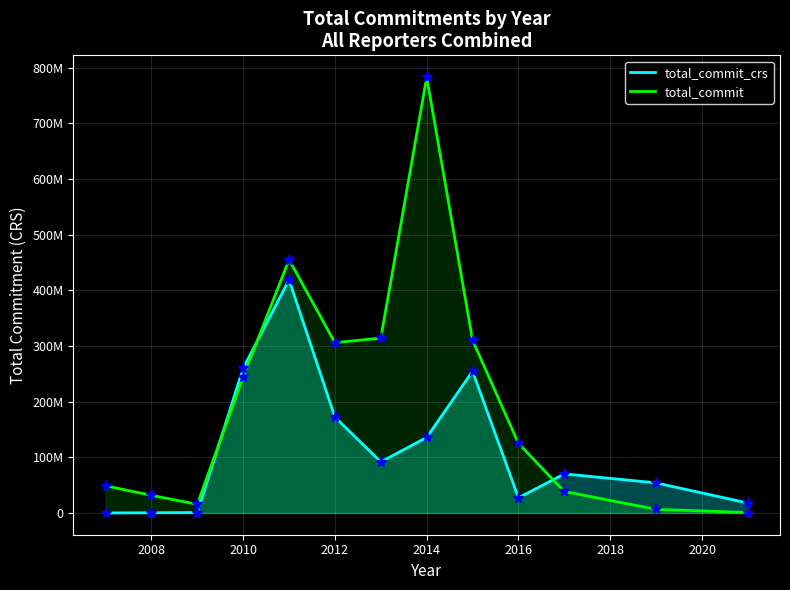

What are all the series names shown in the legend?

total_commit_crs, total_commit